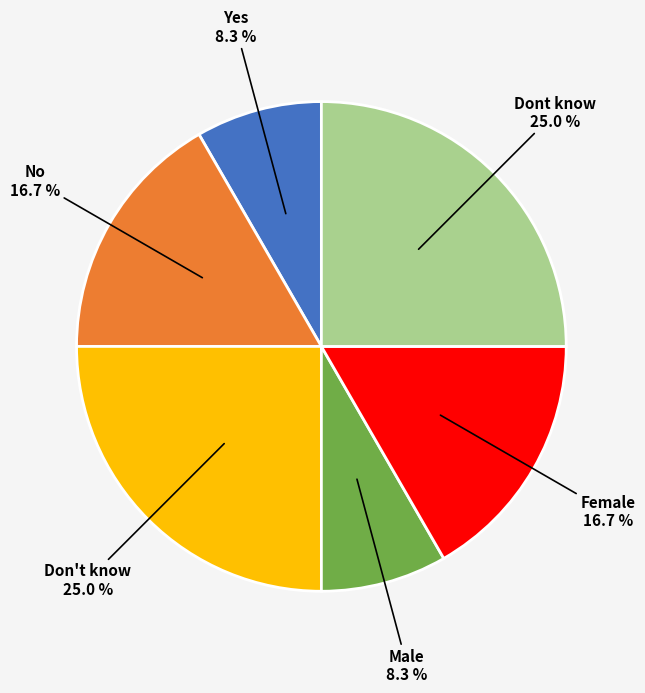

Does Yes account for over 50% of the chart?

No